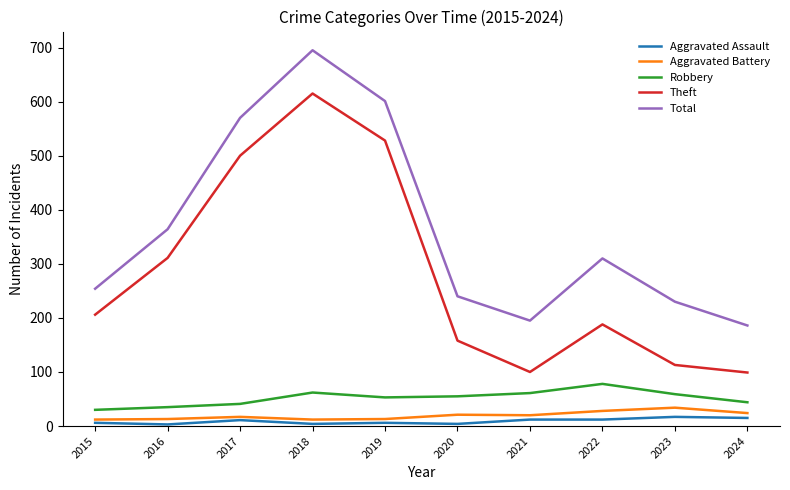

What is the sum of the Aggravated Assault values at 2024 and 2022?

27